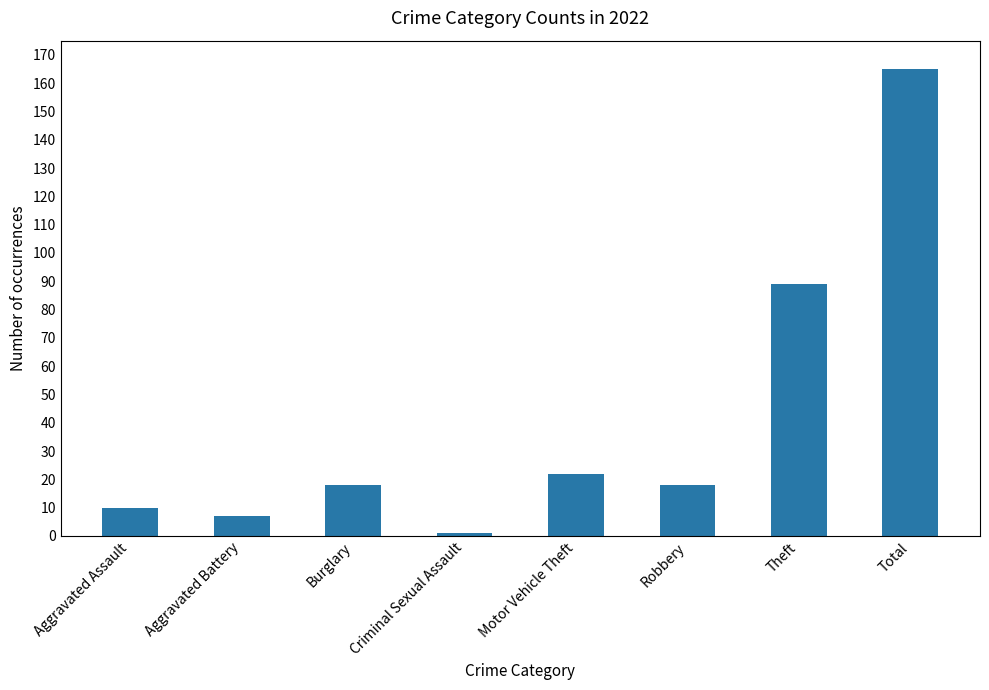

How many categories are shown in the chart?

8